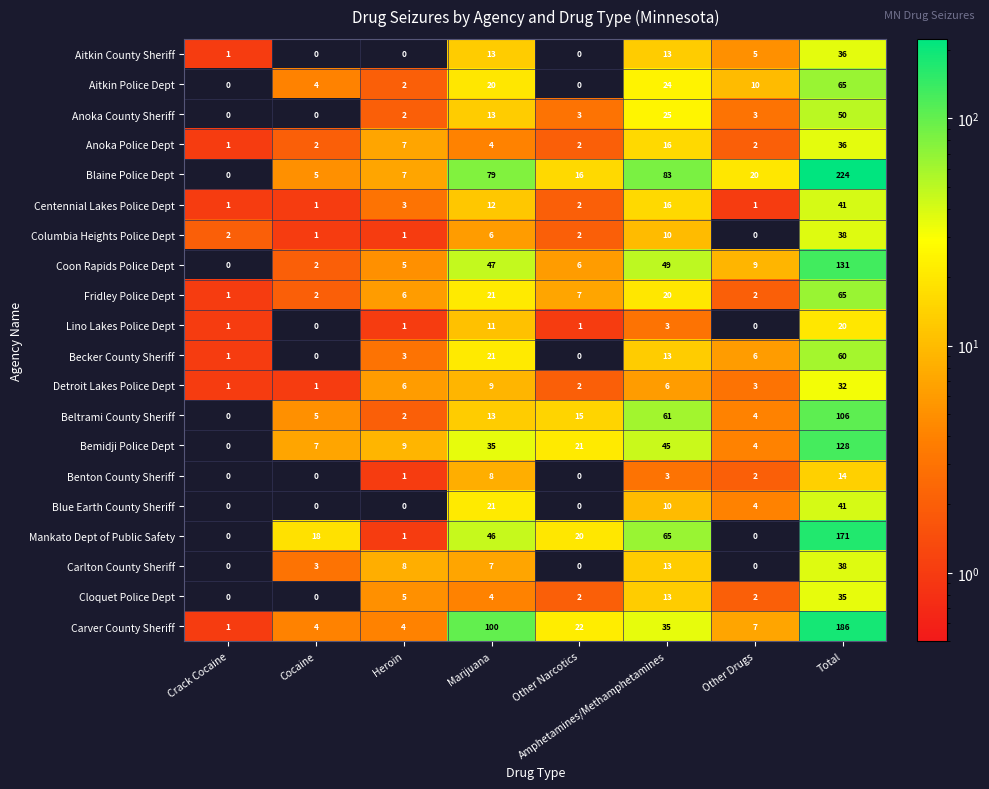

Count the number of data series in this chart.

20